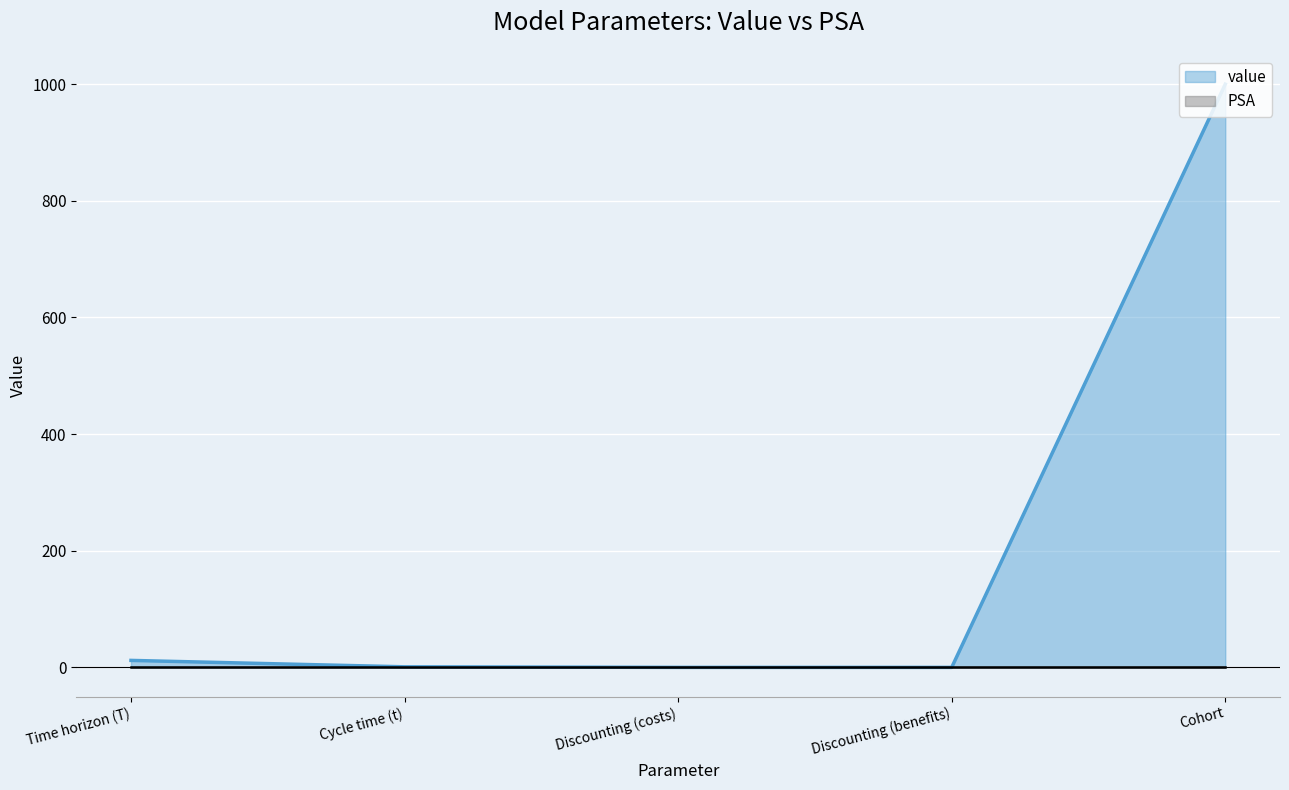

Rank the categories by value from highest to lowest.

Cohort, Time horizon (T), Cycle time (t), Discounting (costs), Discounting (benefits)